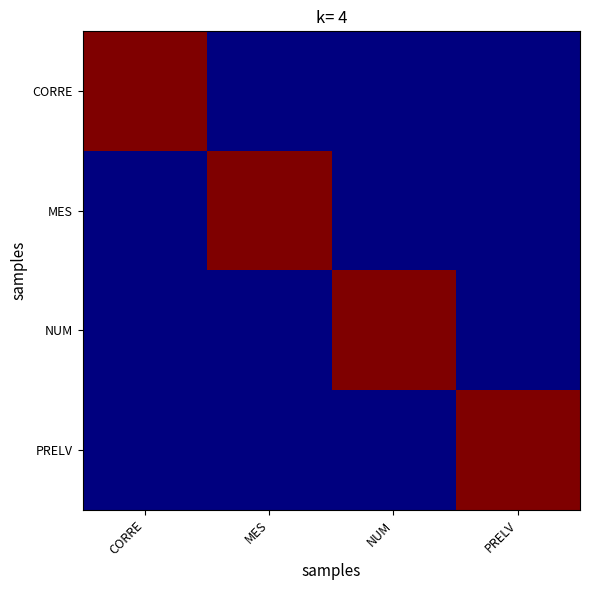

What is the total value across all series at CORRE?

1